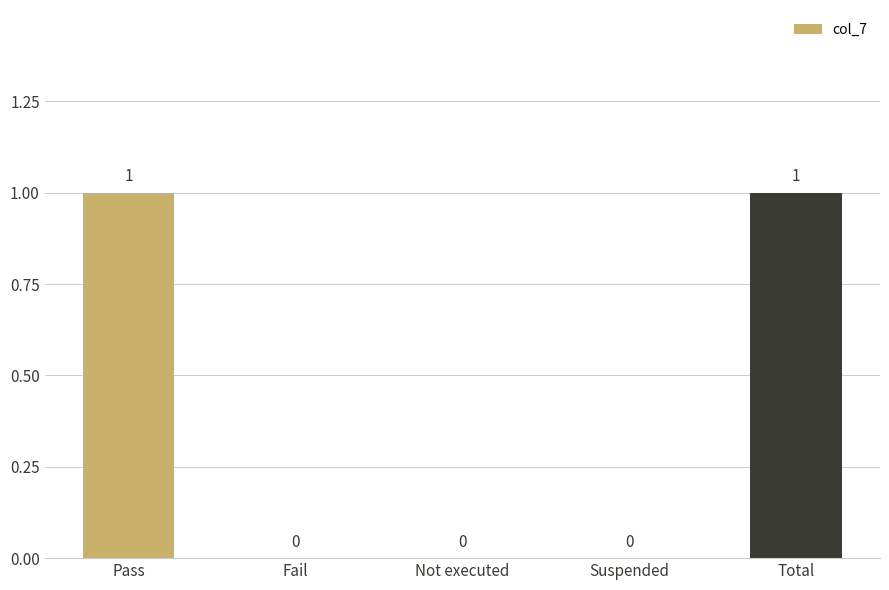

Are the bars horizontal?

No